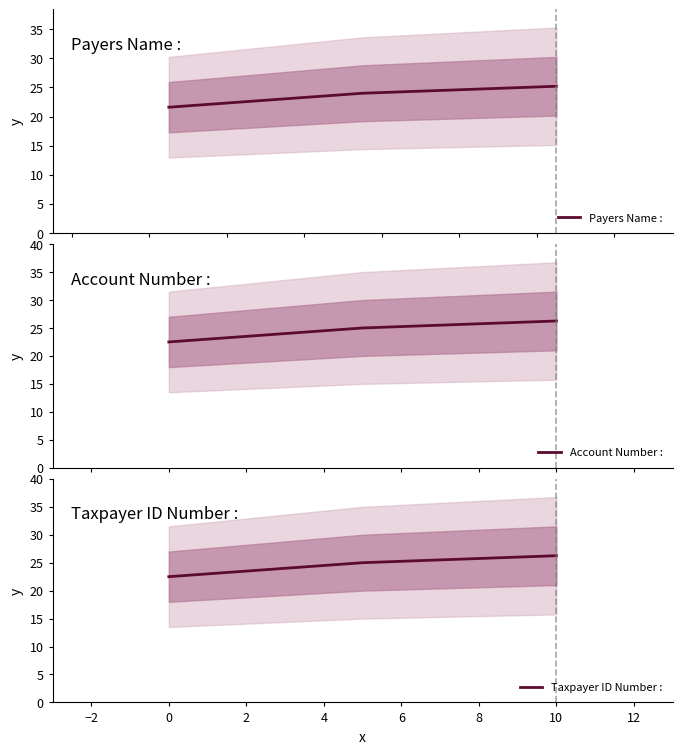

What is the lowest value of the Payers Name : series?

21.6